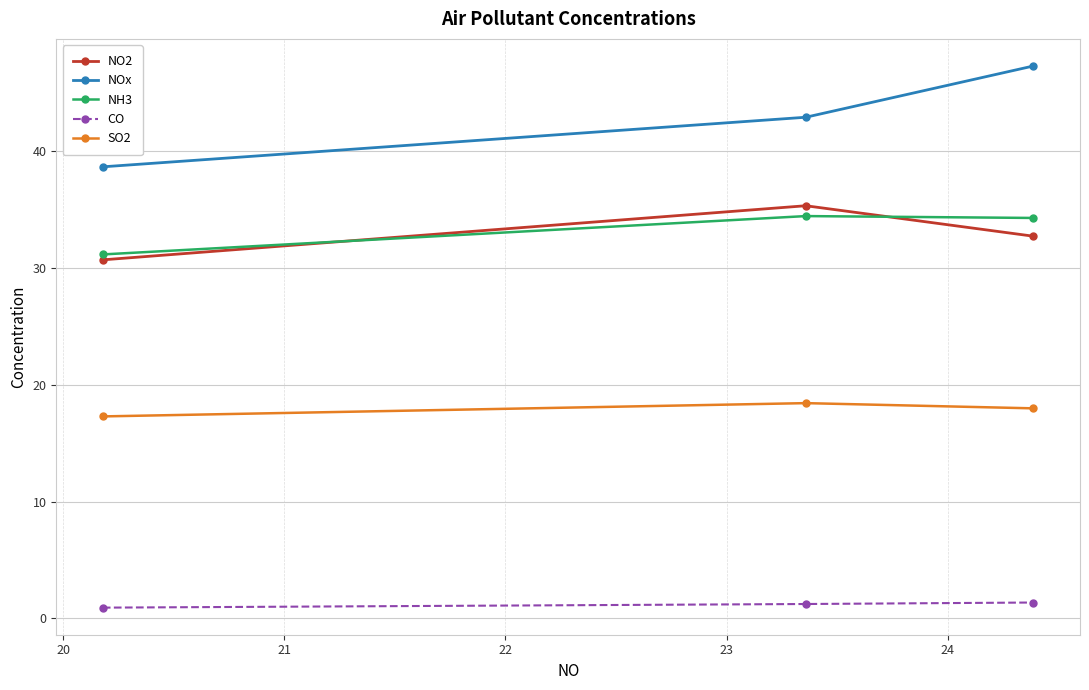

What is the maximum value for NH3?

34.5